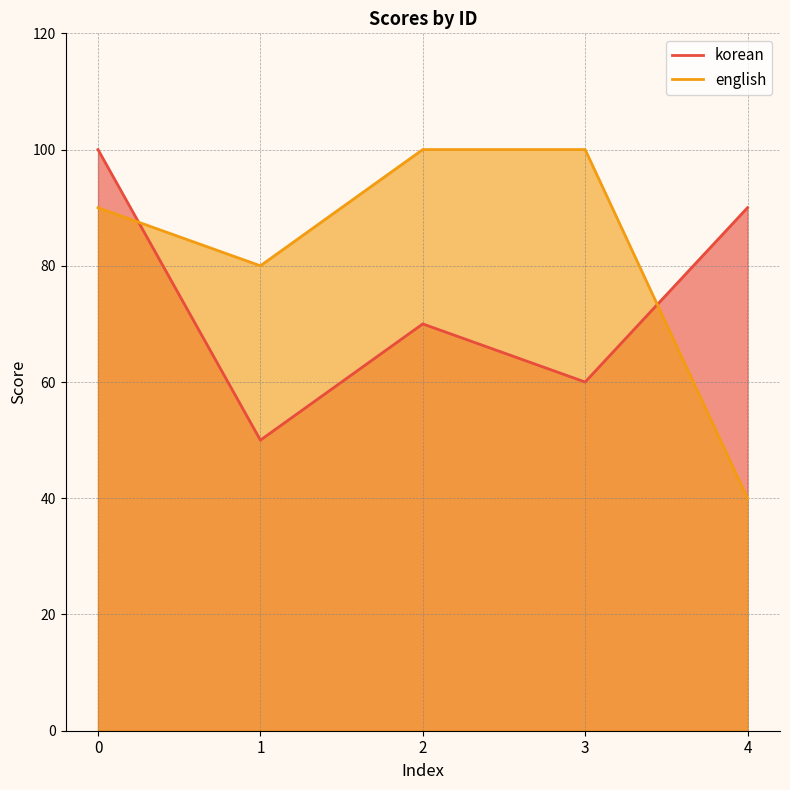

Reading left to right, what are all the values shown in this chart?

korean: 0=100	1=50	2=70	3=60	4=90
english: 0=90	1=80	2=100	3=100	4=40